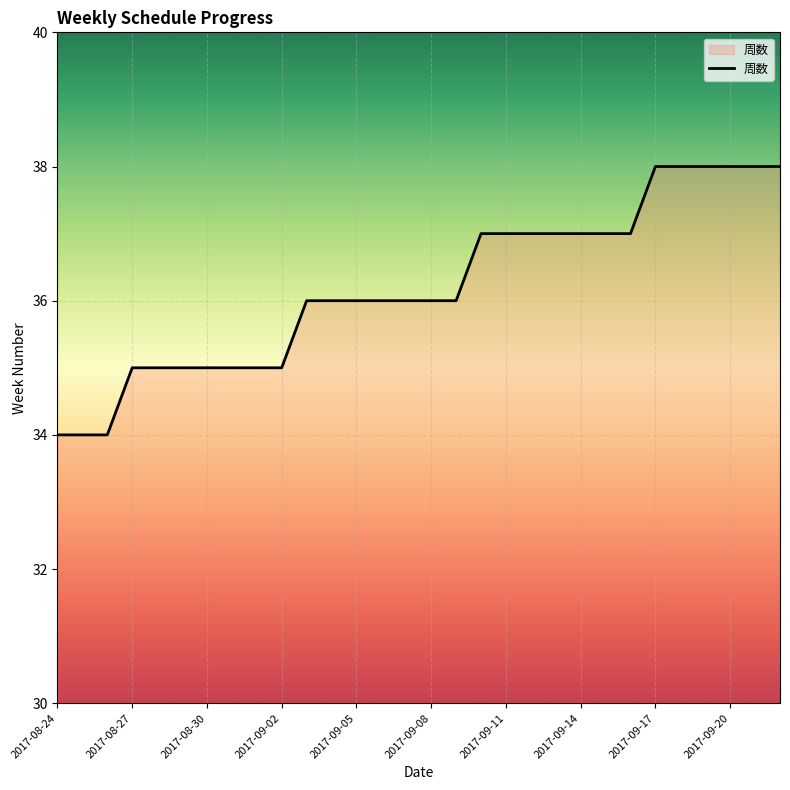

What is the maximum value shown in the chart?

38